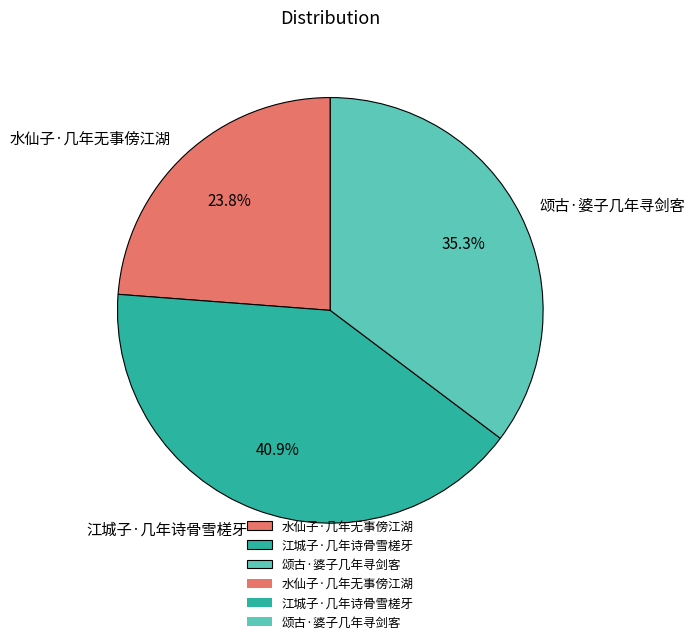

Rank the categories by value from highest to lowest.

江城子·几年诗骨雪槎牙, 颂古·婆子几年寻剑客, 水仙子·几年无事傍江湖